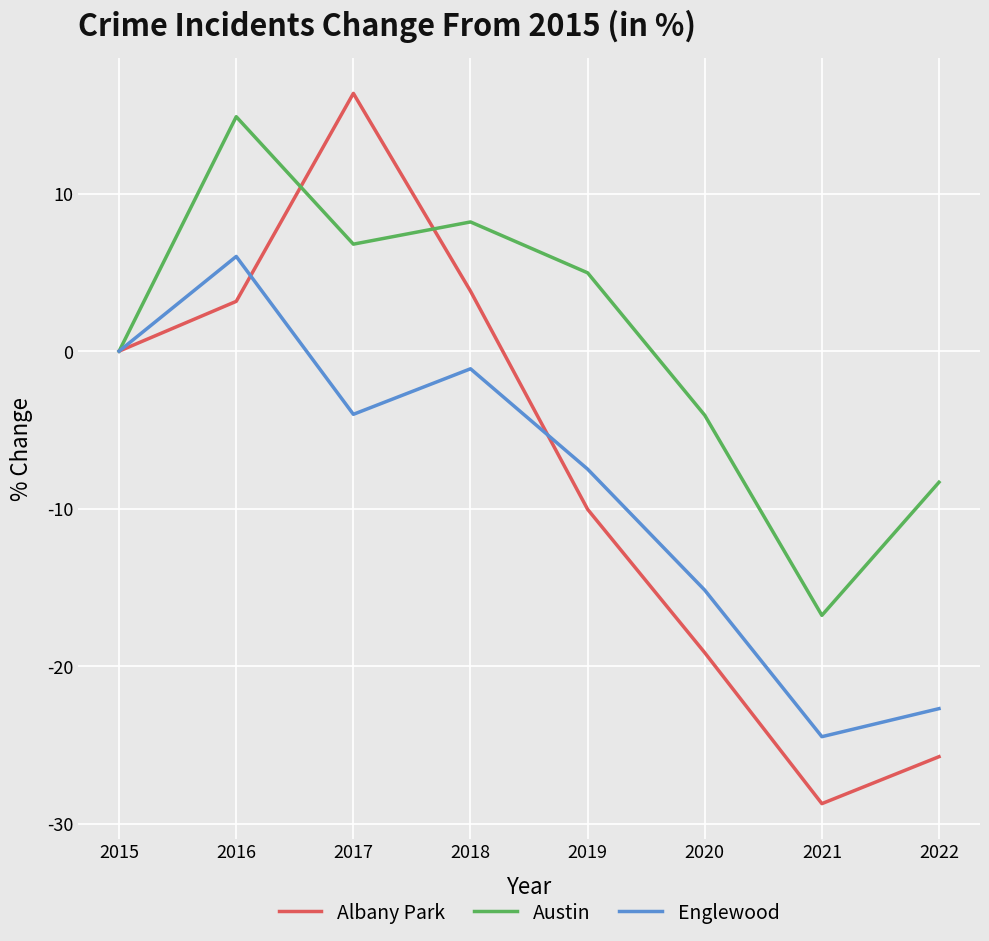

What is the difference between the Englewood values at 2016 and 2020?

21.2